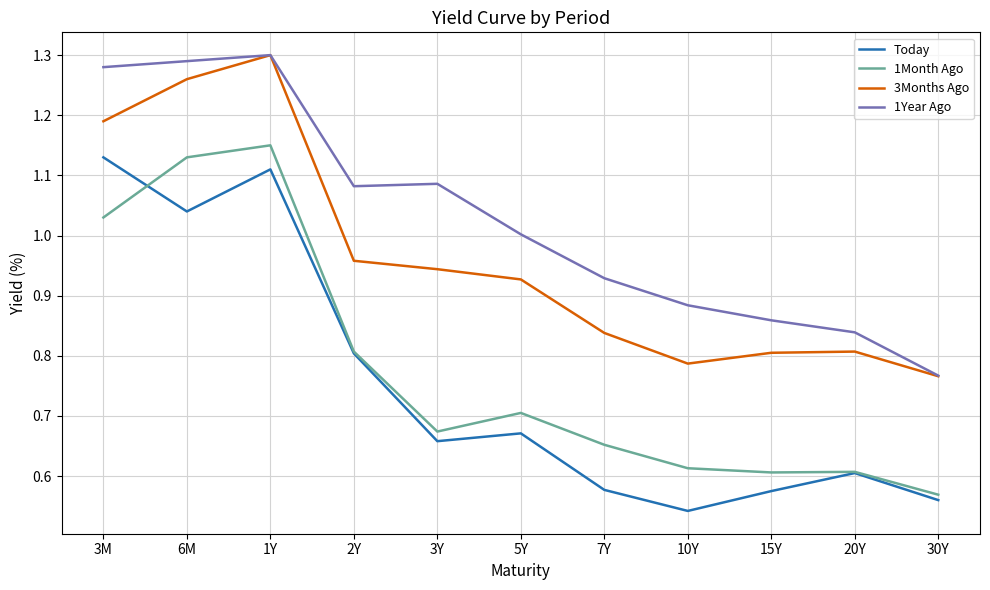

At 10Y, list the series in order from smallest to largest.

Today, 1Month Ago, 3Months Ago, 1Year Ago